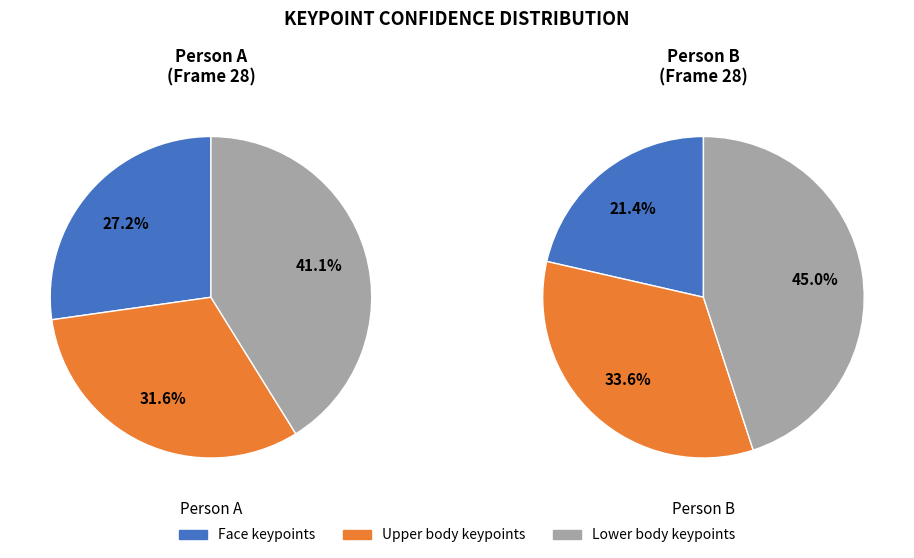

True or false: a_left_hip accounts for 15% of the total.

False